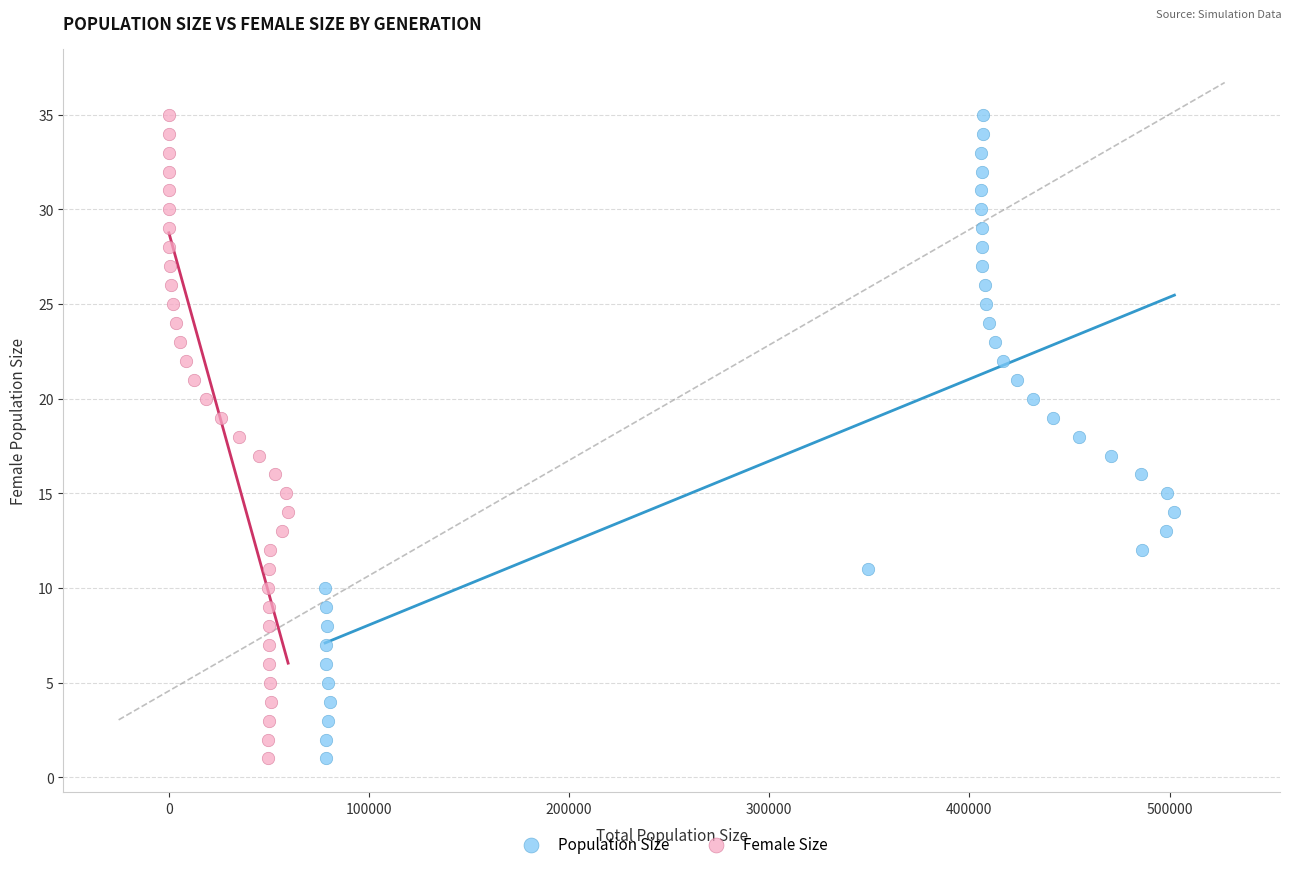

What are all the series names shown in the legend?

Population Size, Female Size